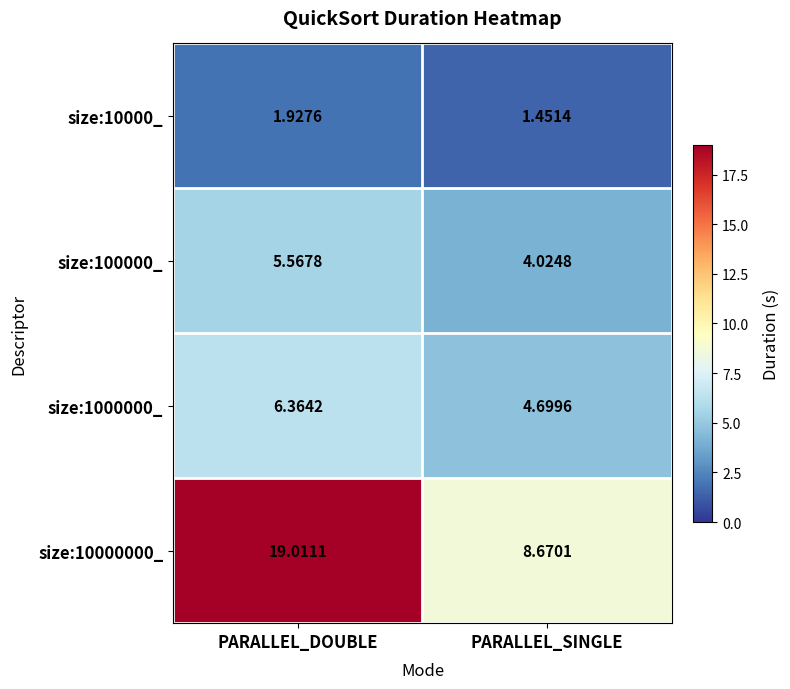

What is the difference between the highest and lowest values at PARALLEL_DOUBLE?

17.1